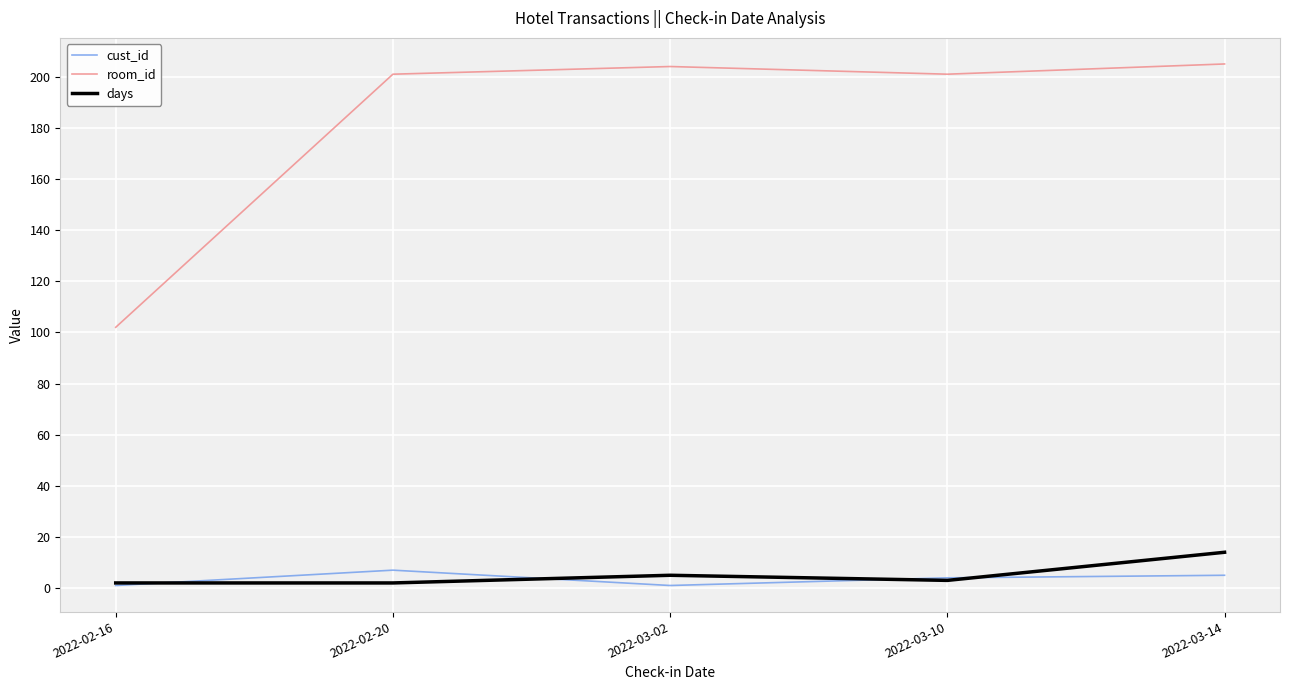

Reading right to left, extract all data points from this chart.

cust_id: 2022-03-14=5	2022-03-10=4	2022-03-02=1	2022-02-20=7	2022-02-16=1
room_id: 2022-03-14=205	2022-03-10=201	2022-03-02=204	2022-02-20=201	2022-02-16=102
days: 2022-03-14=14	2022-03-10=3	2022-03-02=5	2022-02-20=2	2022-02-16=2